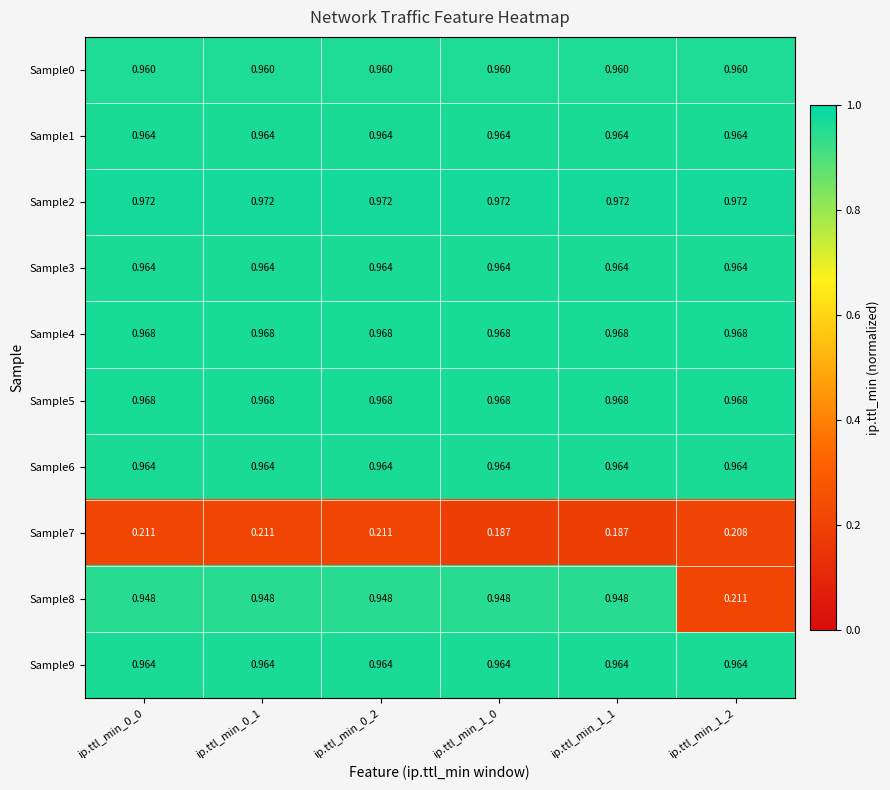

Which series changed the most between ip.ttl_min_0_1 and ip.ttl_min_1_0?

Sample7